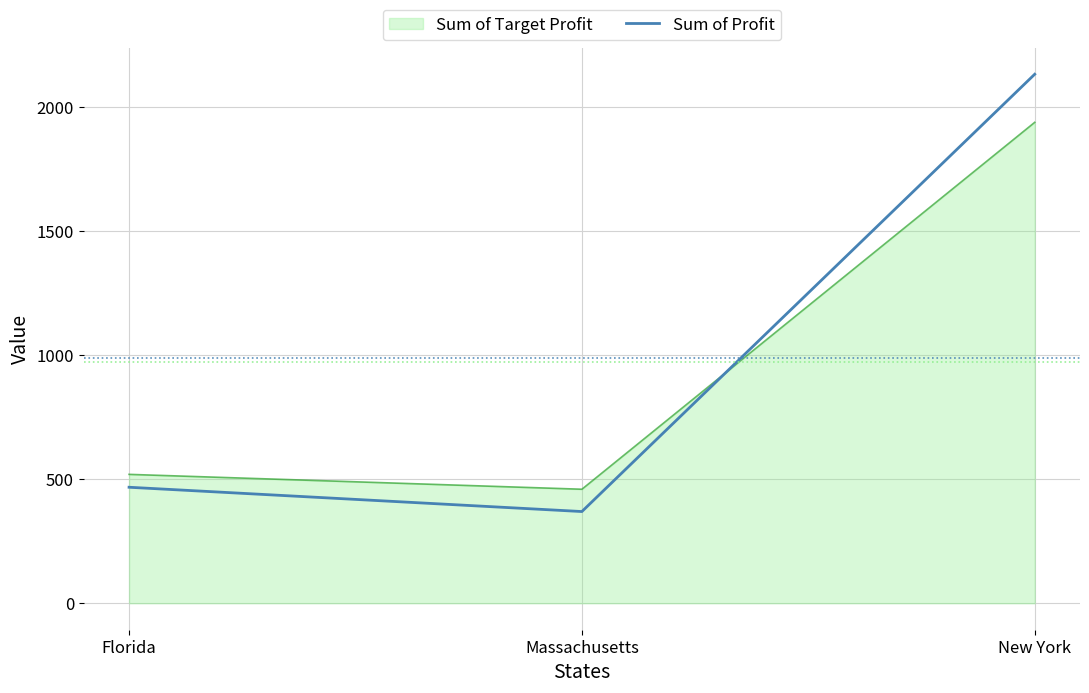

Which category has the highest value across all series?

New York